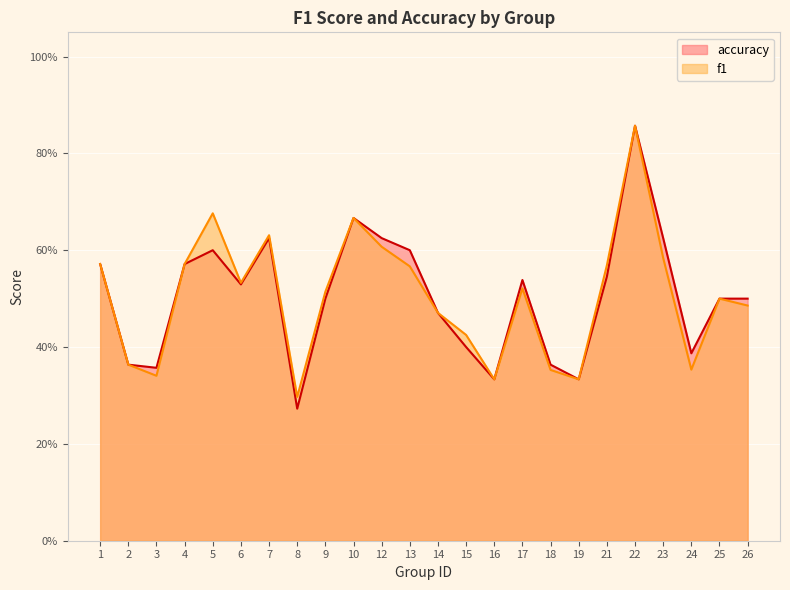

True or false: f1 and accuracy intersect in this chart.

False